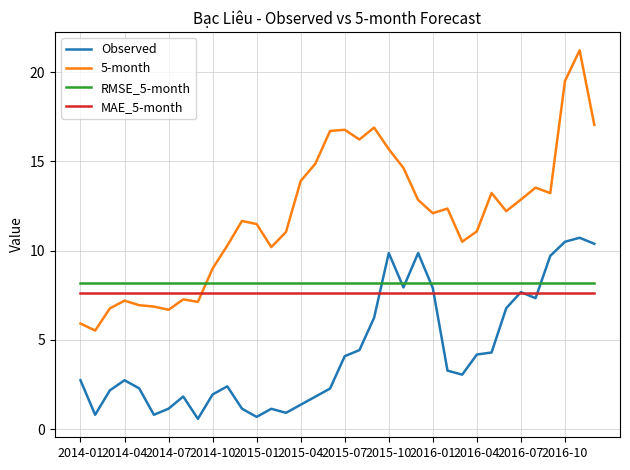

True or false: 5-month and Observed intersect in this chart.

False